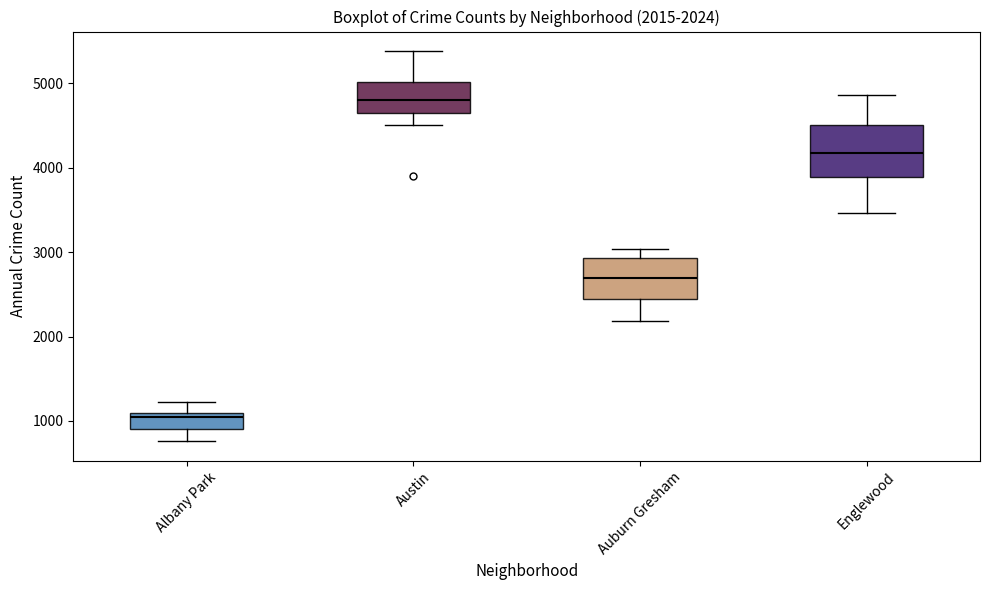

Which box has the highest median line?

Austin